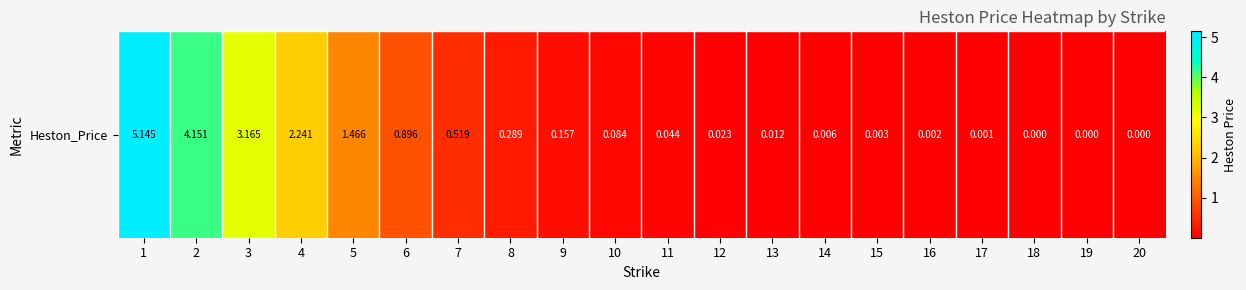

Between 18 and 20, which is larger?

18